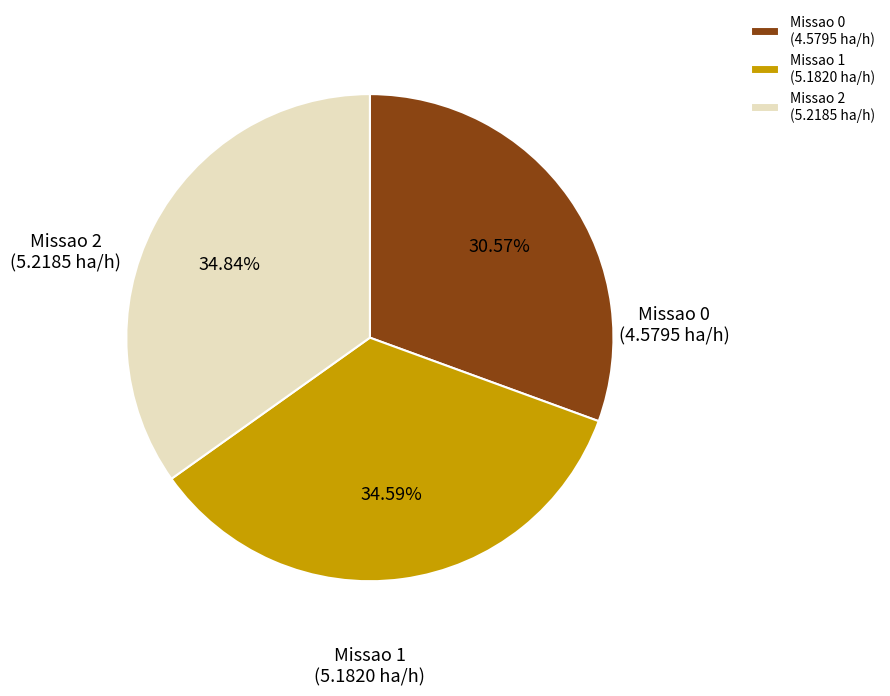

How many segments does this pie chart have?

3